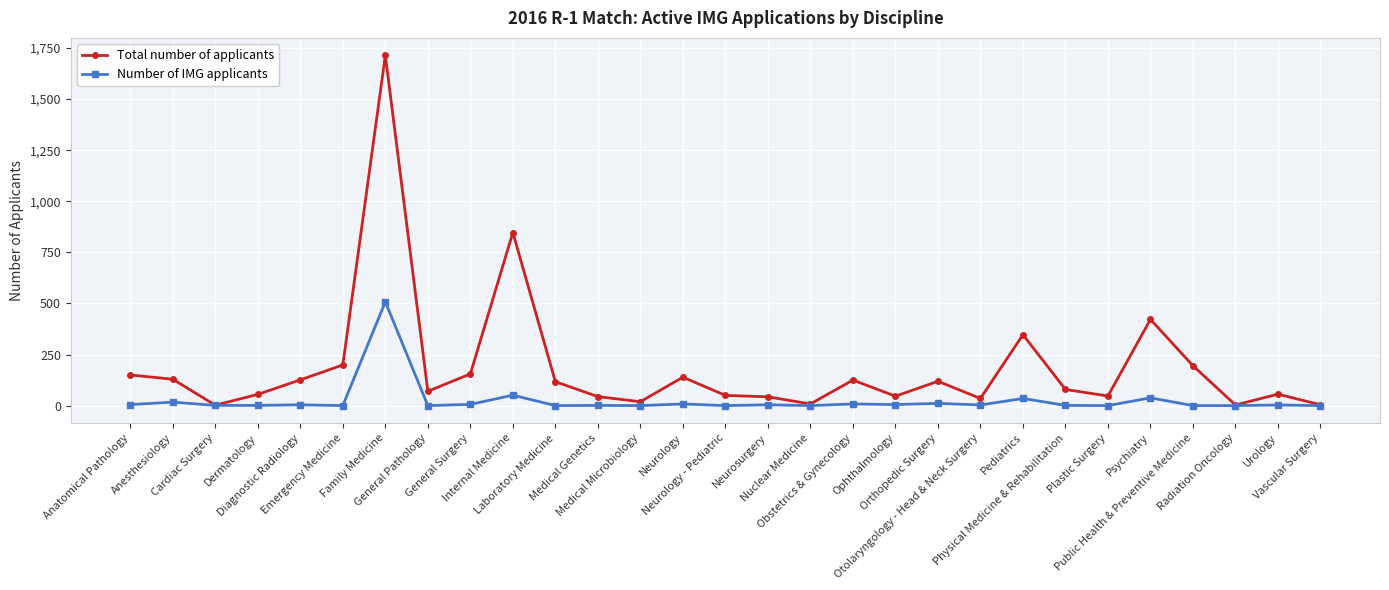

In Total number of applicants, how many points are lower than both neighbors (excluding endpoints)?

8